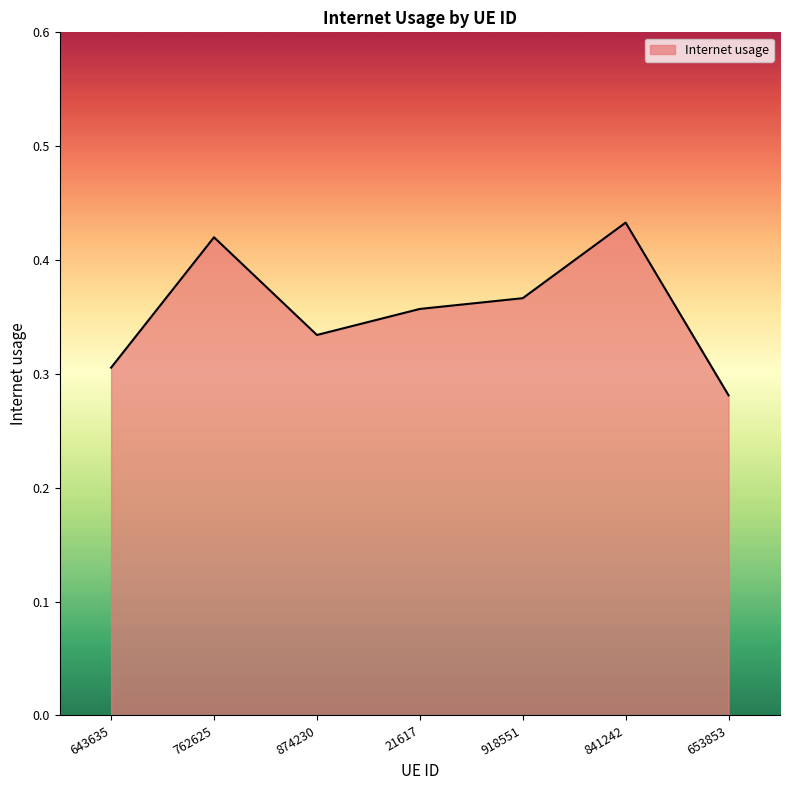

At which category does the chart reach its peak across all series?

841242